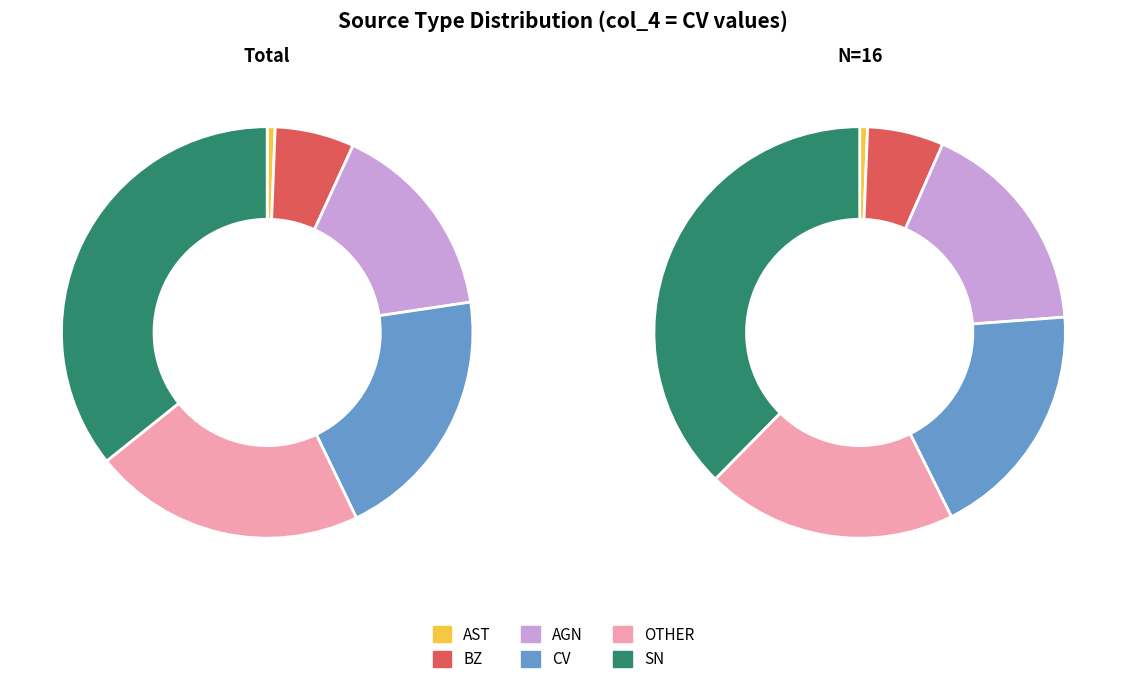

What is the difference between the highest and lowest values at CV?

166